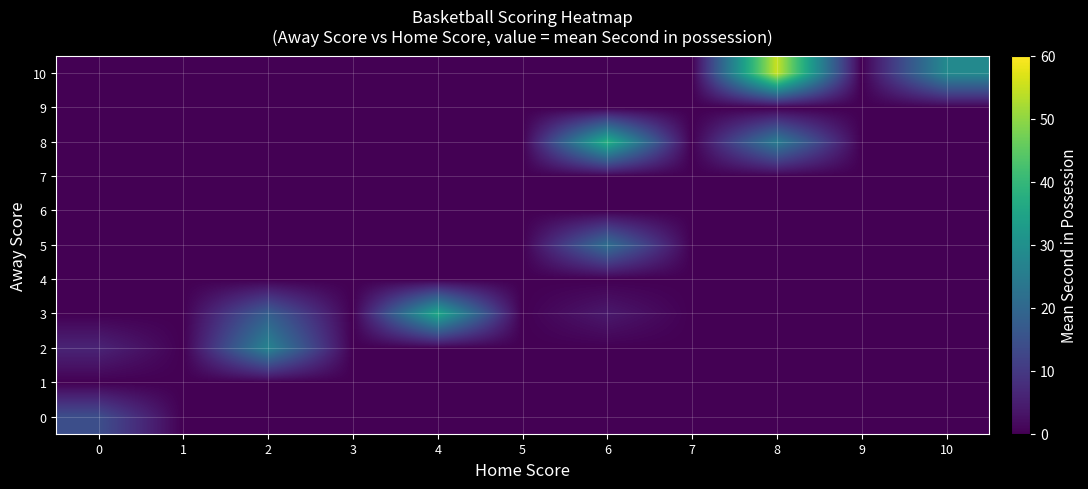

Which series changed the most between 3 and 4?

3